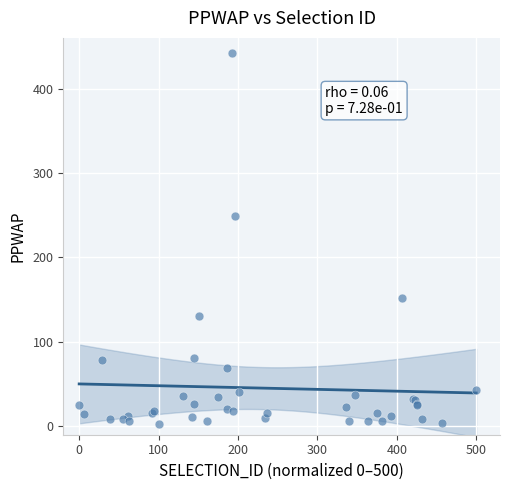

What Y value in the scatter plot is closest to 222?

248.7